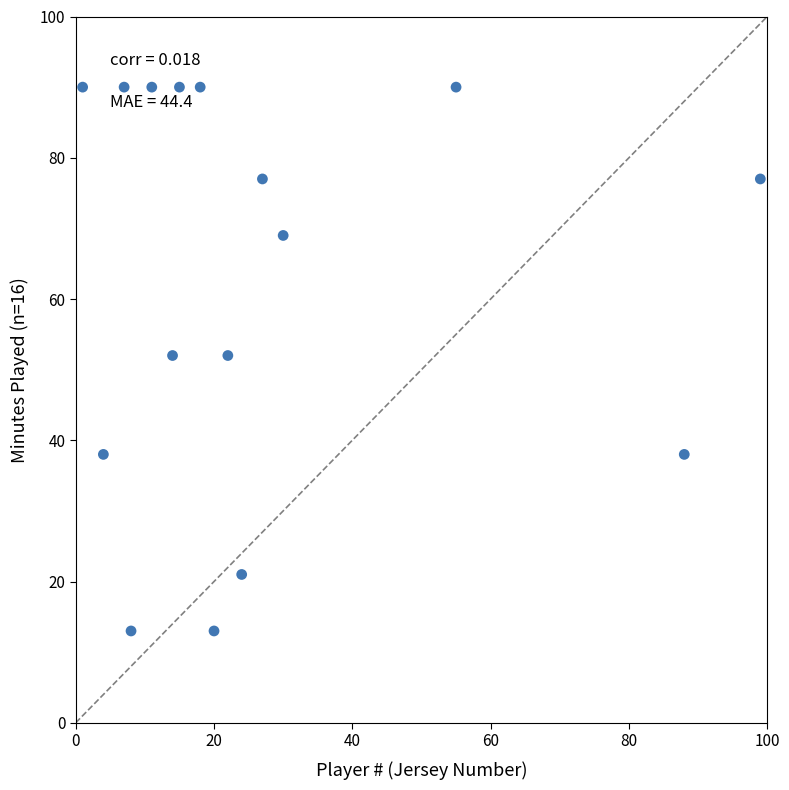

What is the range of Y values (max minus min)?

77